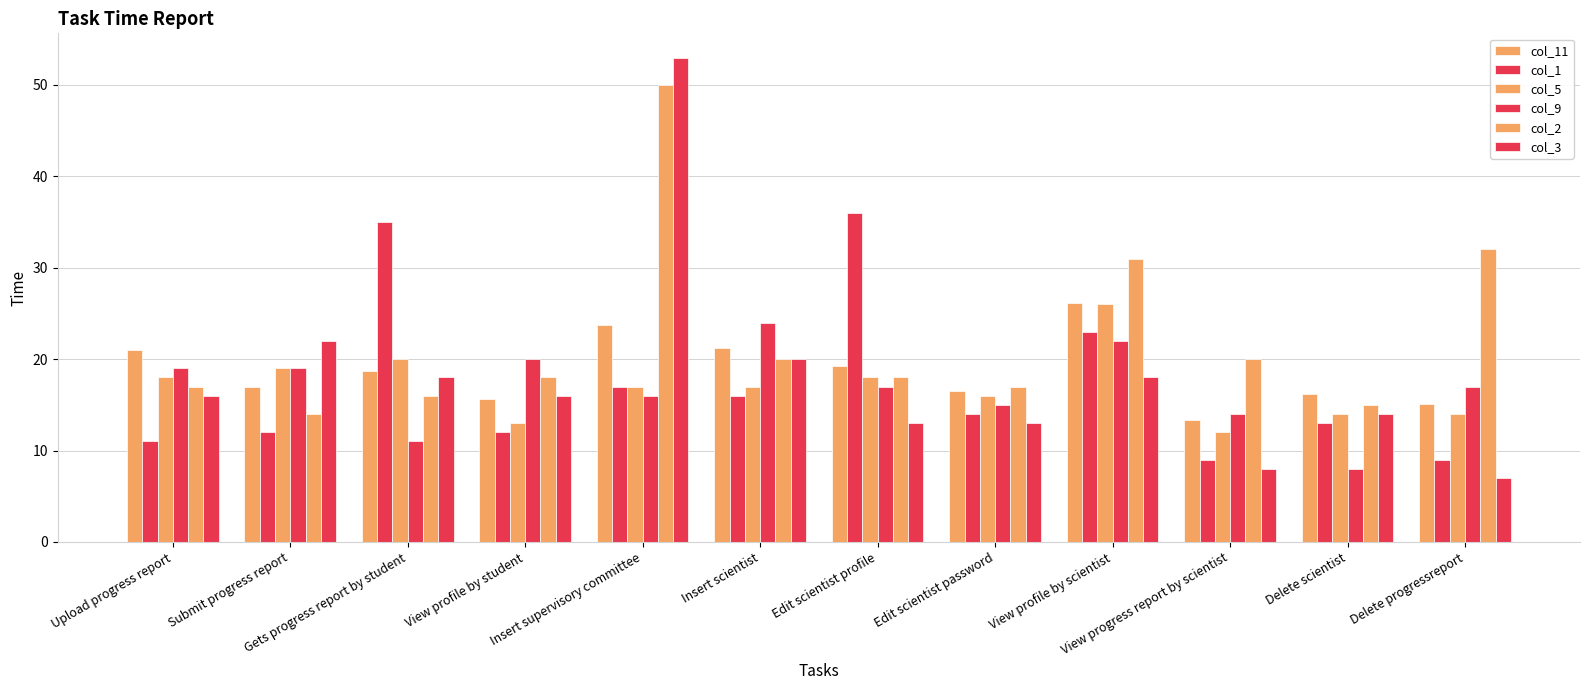

How many categories are shown in the chart?

12